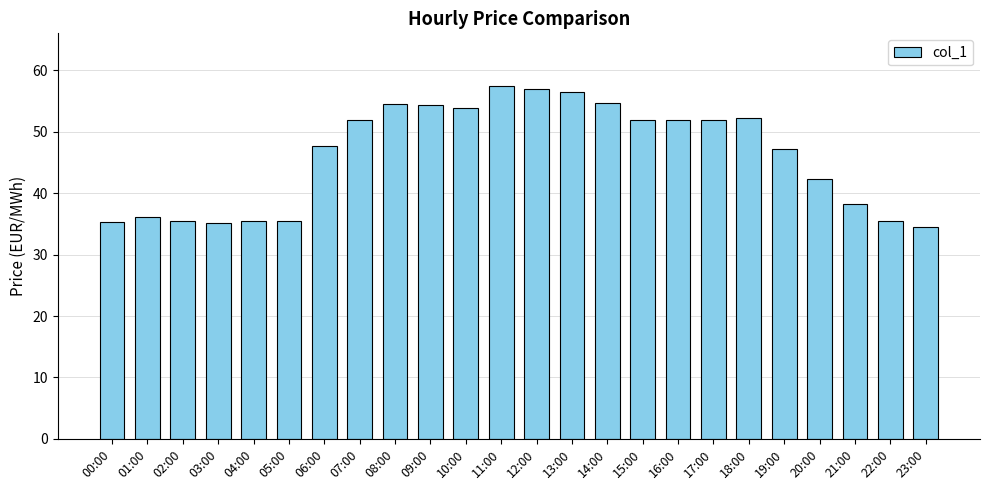

The chart shows a value of 54.6 at 08:00. True or false?

True